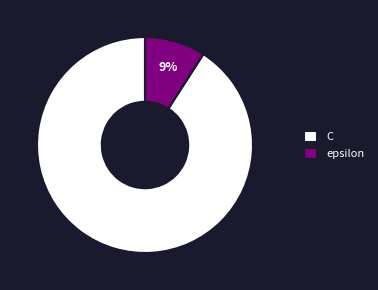

How many slices are in this pie chart?

2